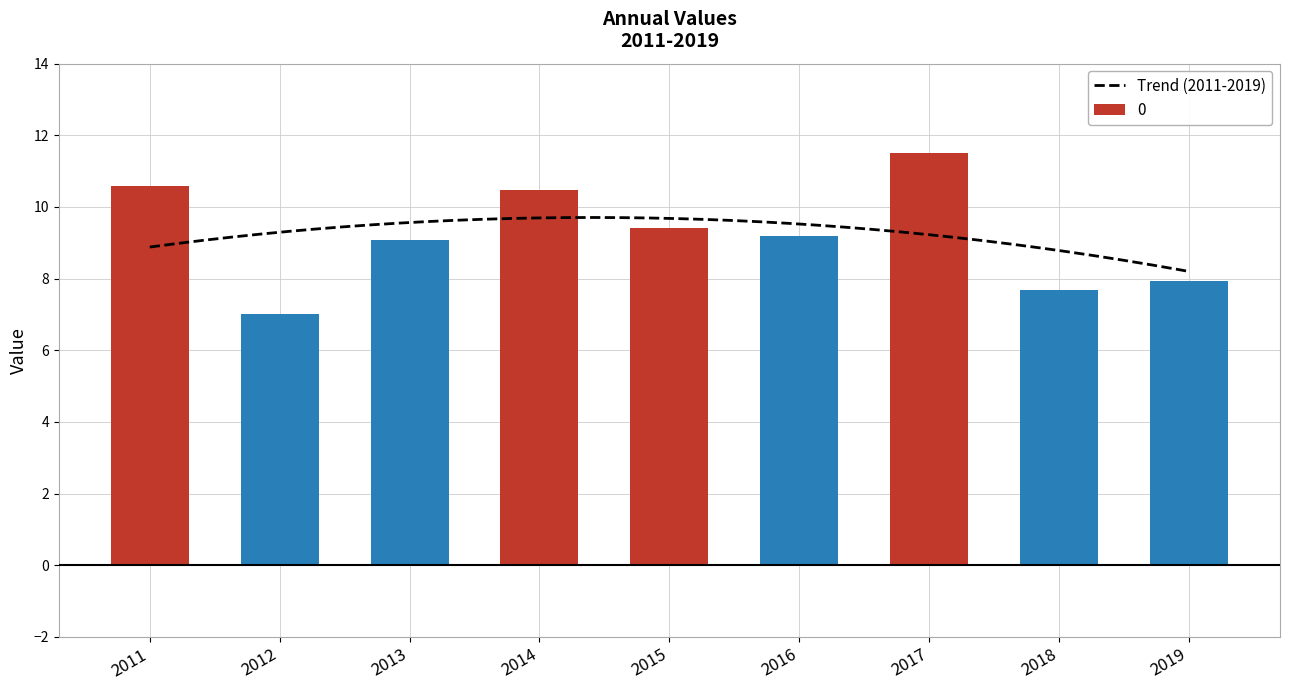

Does the chart contain stacked bars?

No